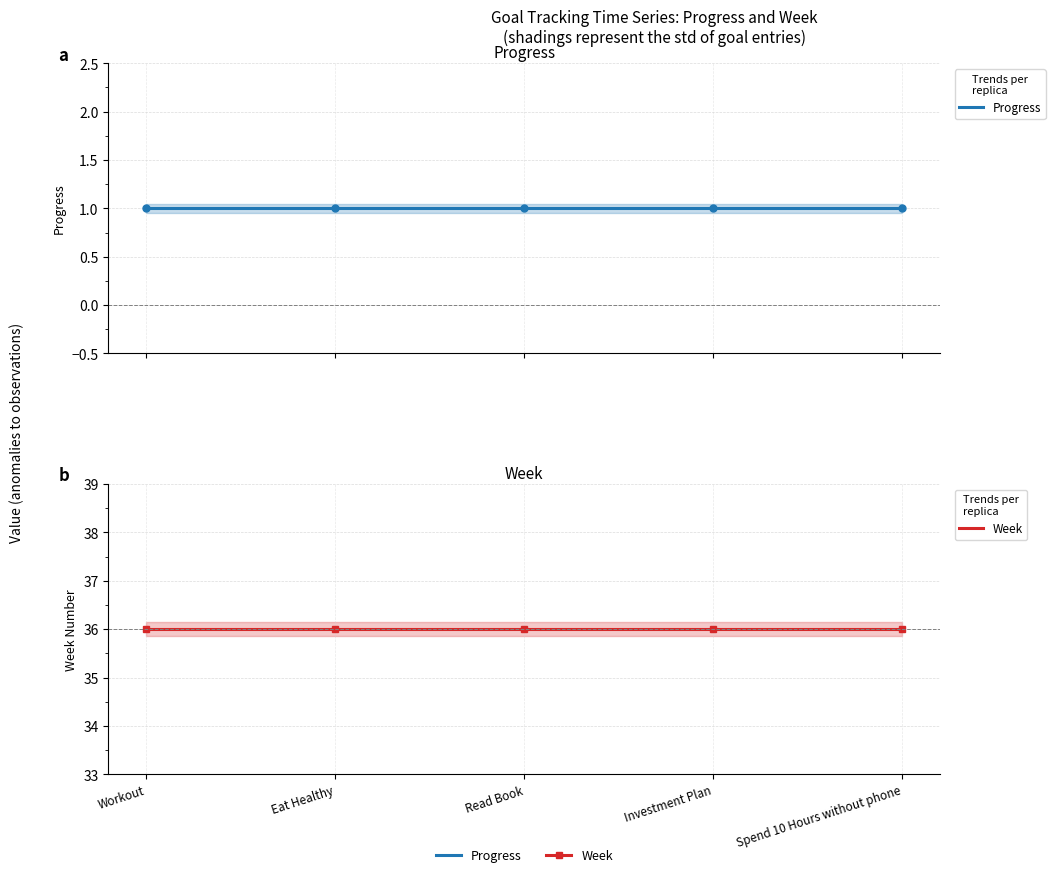

Is it true that Week equals 36 at Eat Healthy?

True